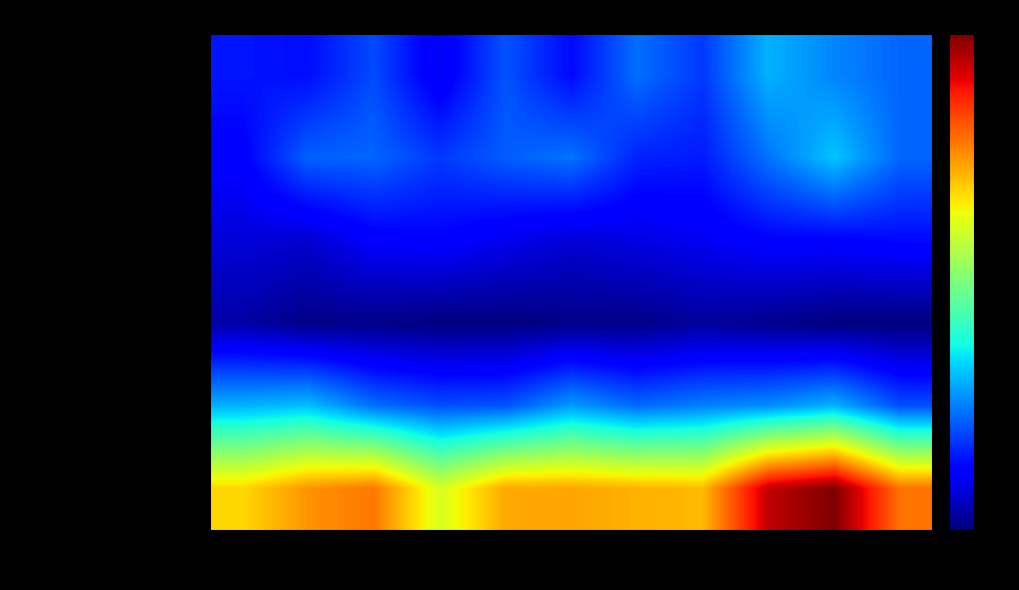

What is the spread (max minus min) of values at 2021?

161